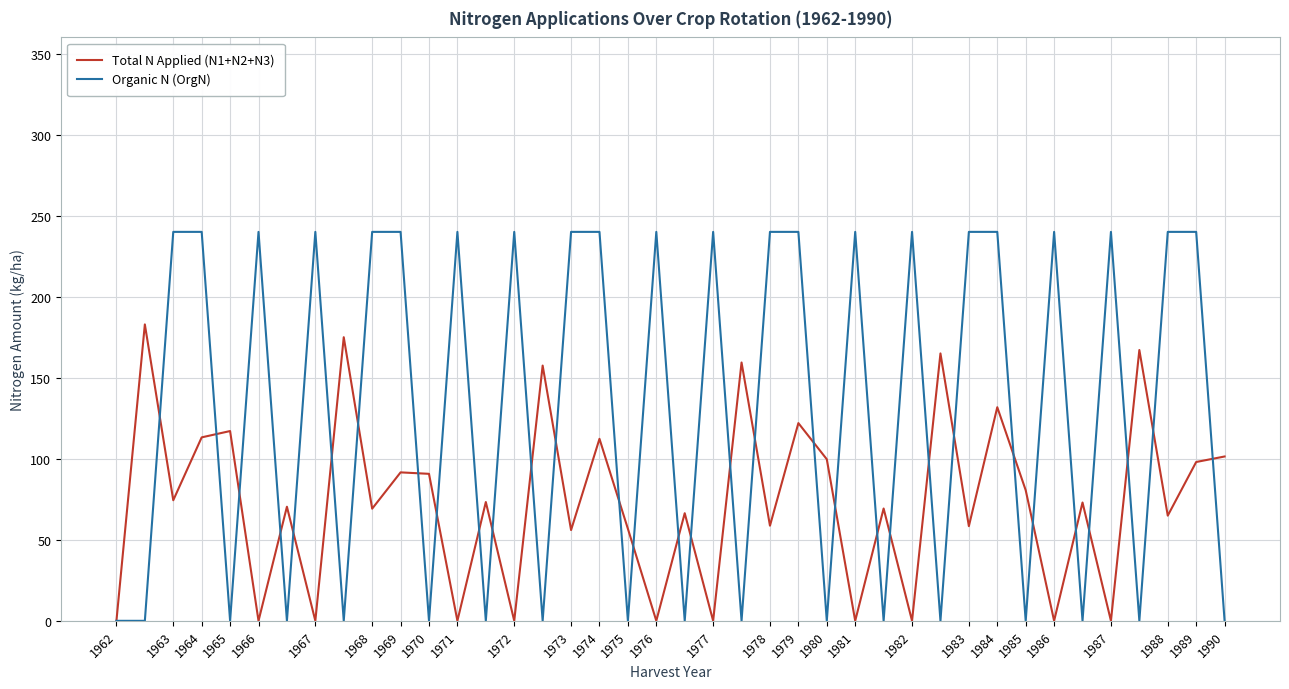

What is the maximum value shown in the chart?

240.0